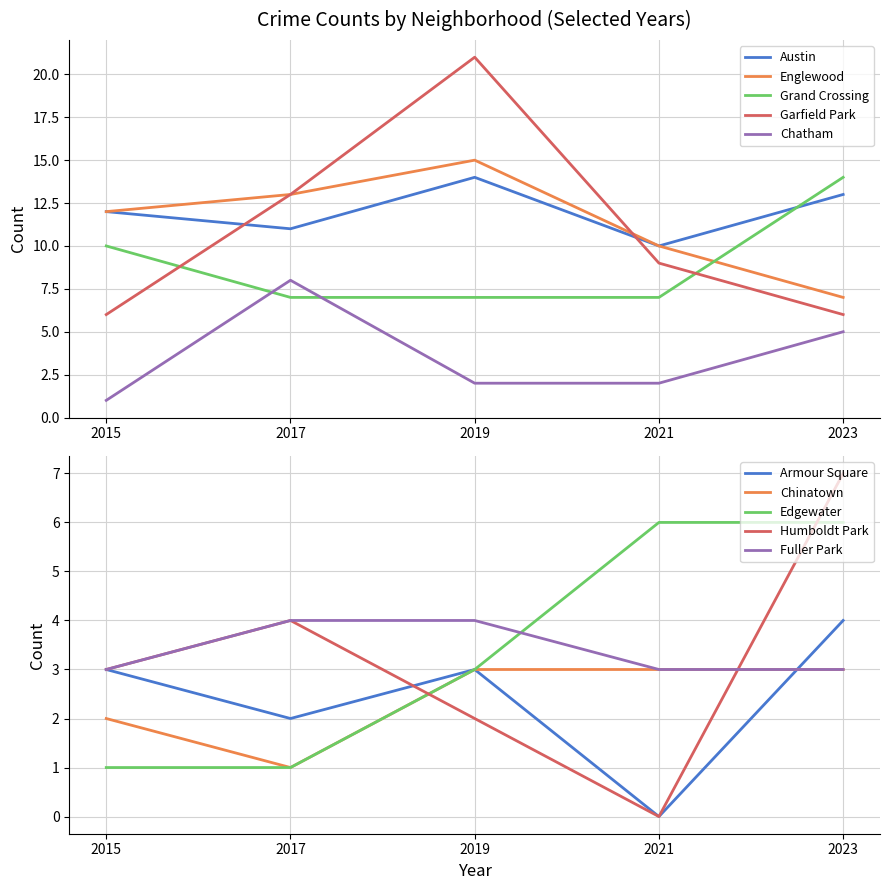

At which label does 2019 reach its peak?

Garfield Park